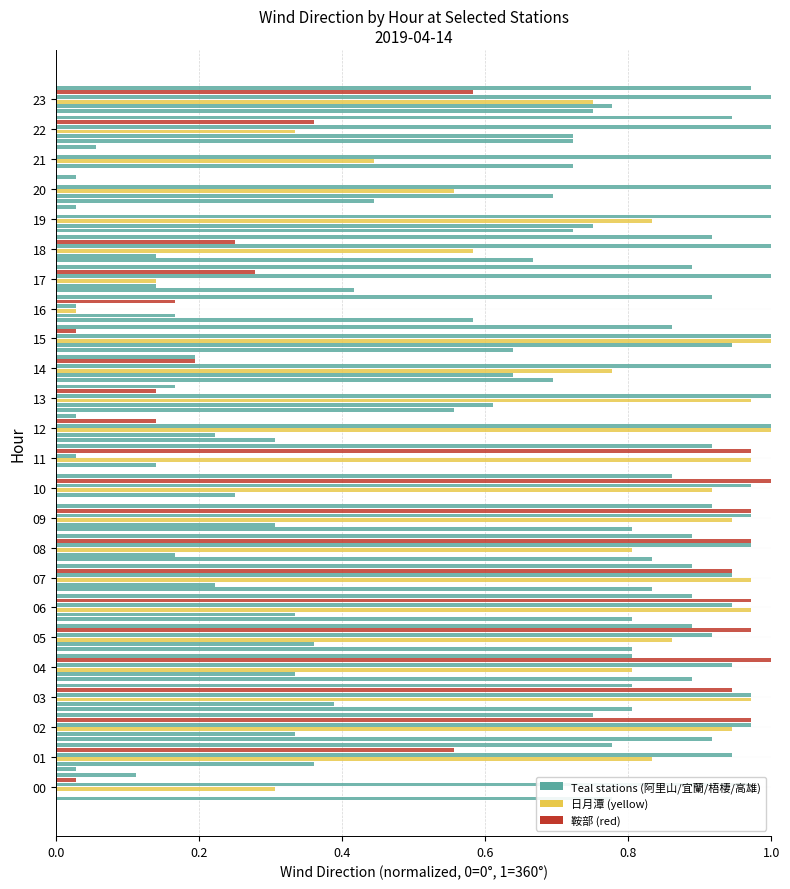

What is the difference between the maximum and minimum values in the 高雄 series?

0.9